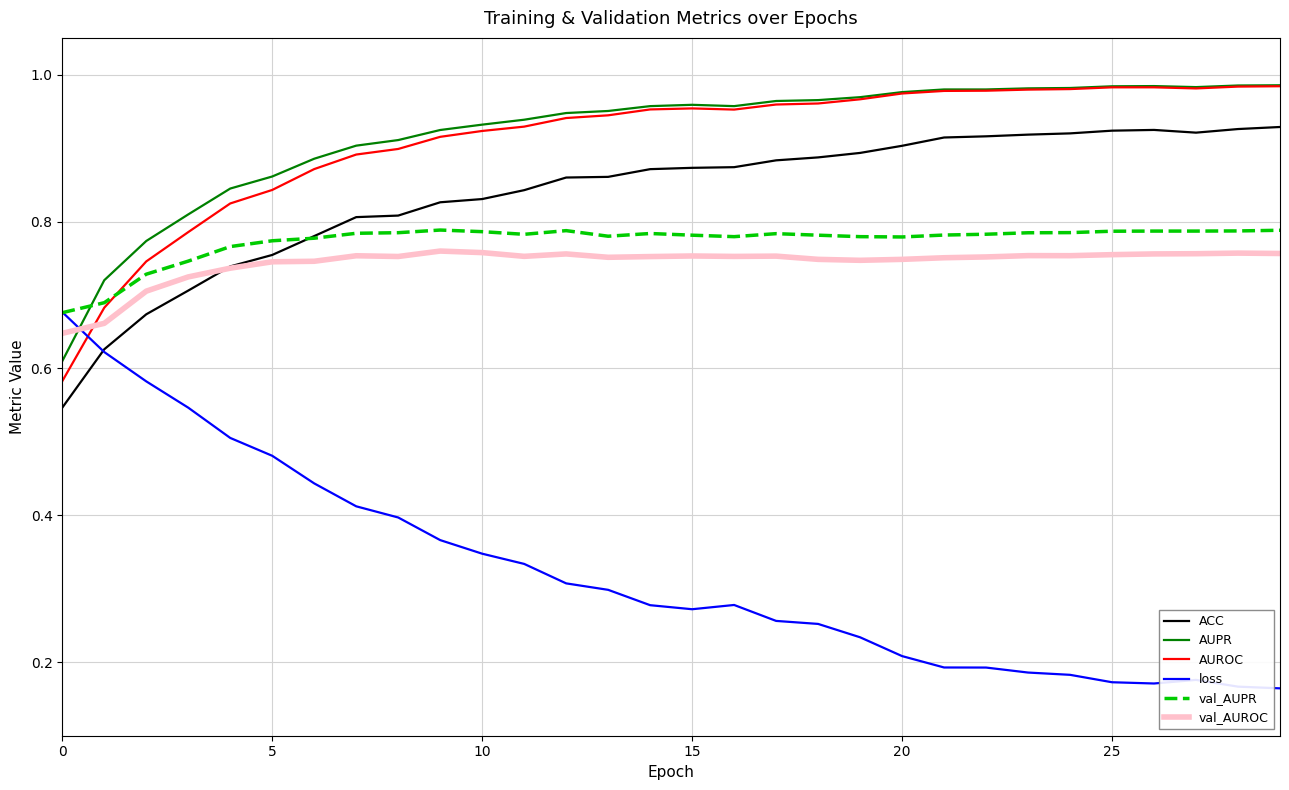

Which series has the widest spread of values?

loss